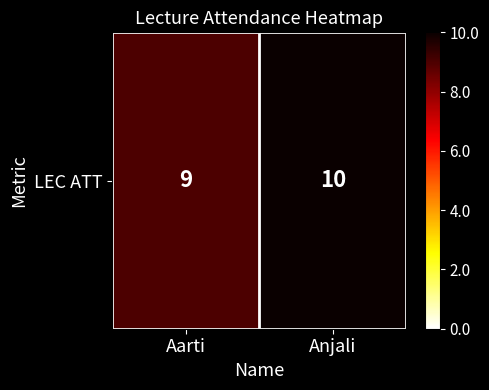

Reading left to right, transcribe all the data shown in this chart.

9	10